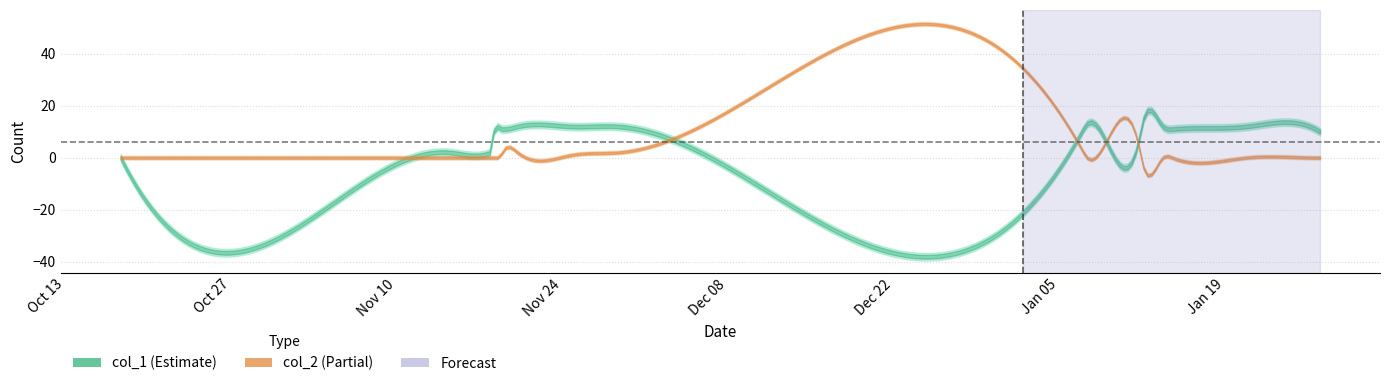

What are all the series names shown in the legend?

col_1, col_2